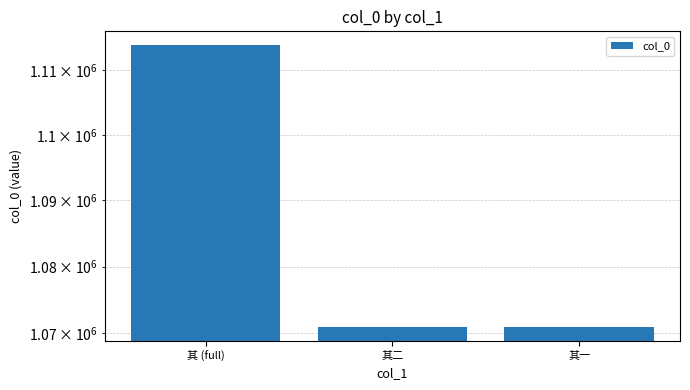

What is the difference between the maximum and minimum values?

42845